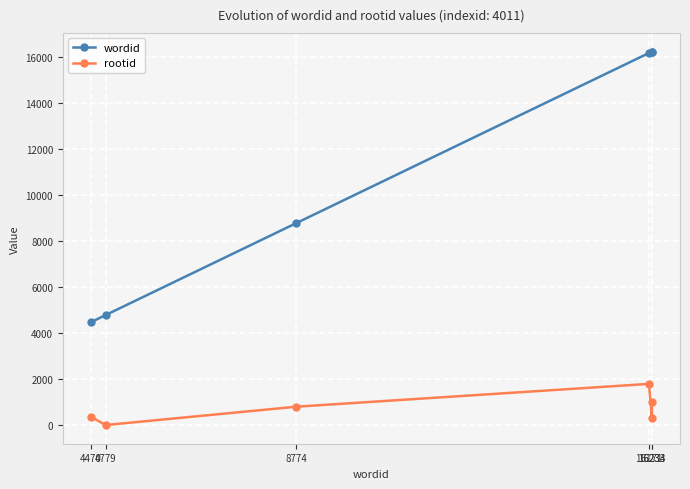

True or false: rootid has more than 2 interior local peaks.

False